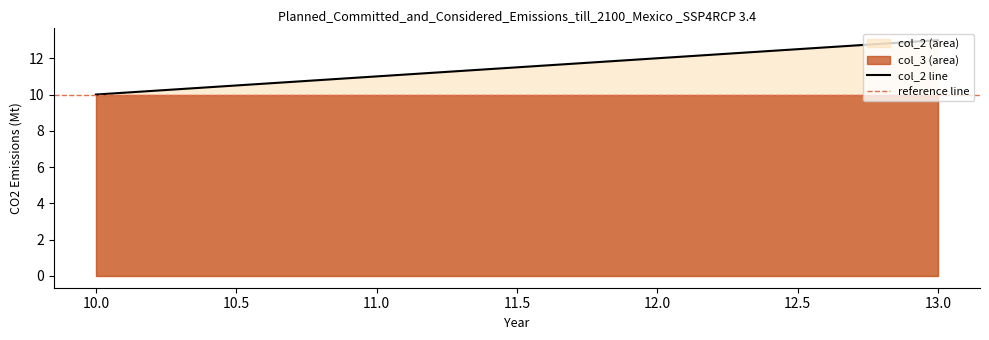

What is the sum of all values?

46